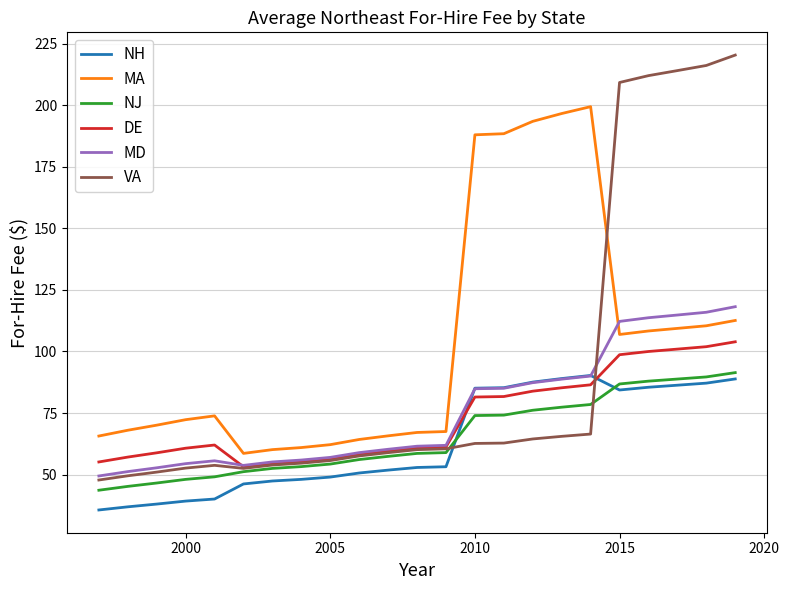

Which series has the largest total across all categories?

MA